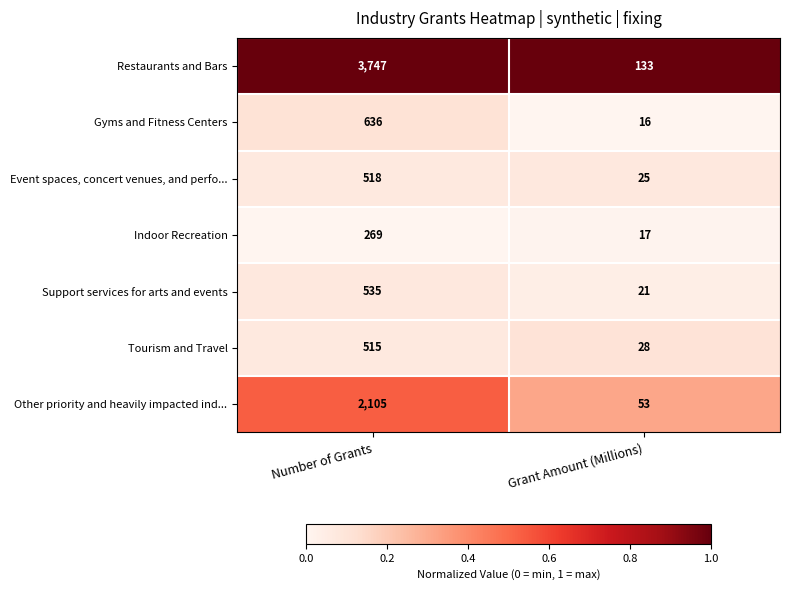

Which series changed the most between Number of Grants and Grant Amount (Millions)?

Restaurants and Bars